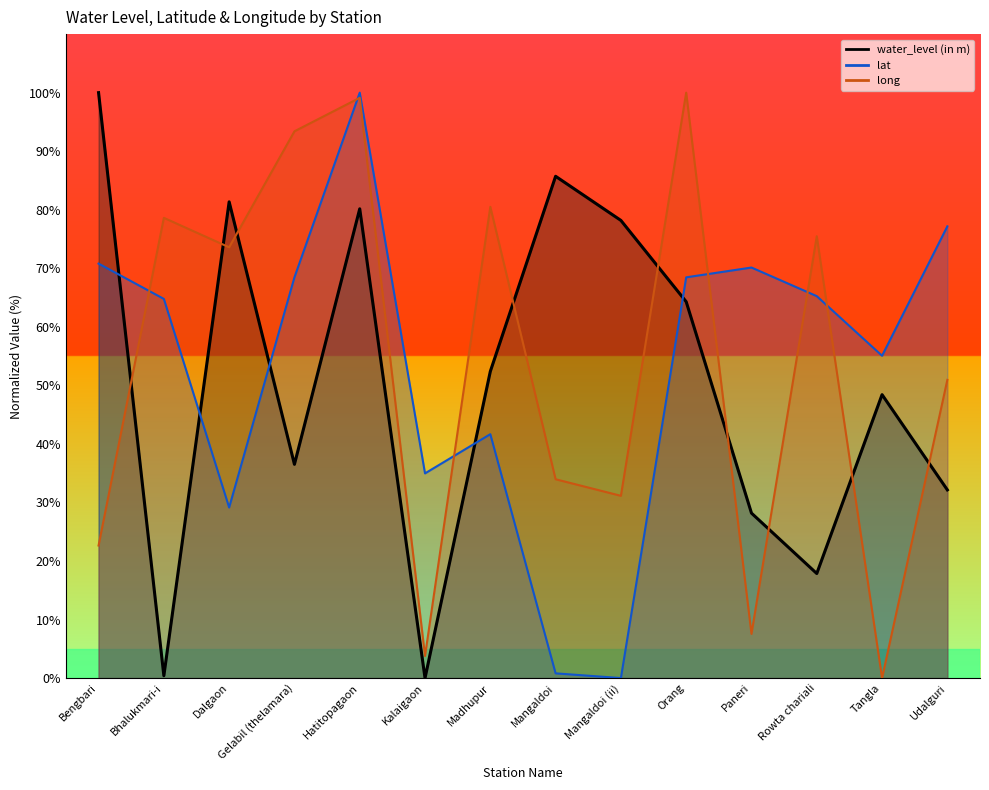

Which has a higher value, Mangaldoi (ii) or Paneri?

Mangaldoi (ii)